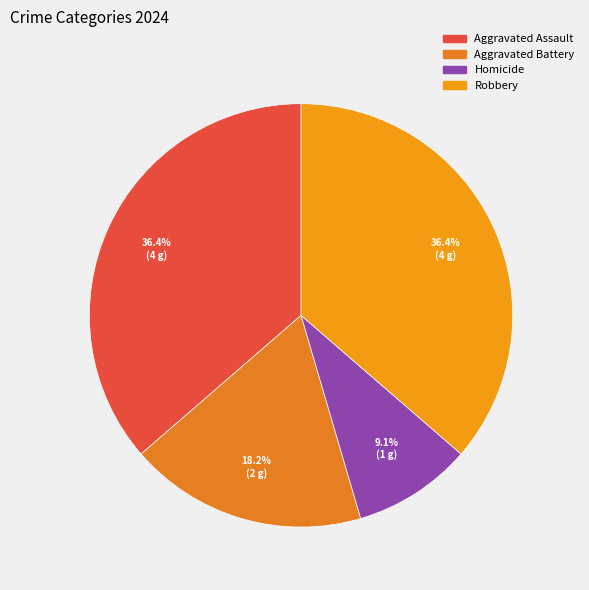

Rank the categories by value from highest to lowest.

Aggravated Assault, Robbery, Aggravated Battery, Homicide